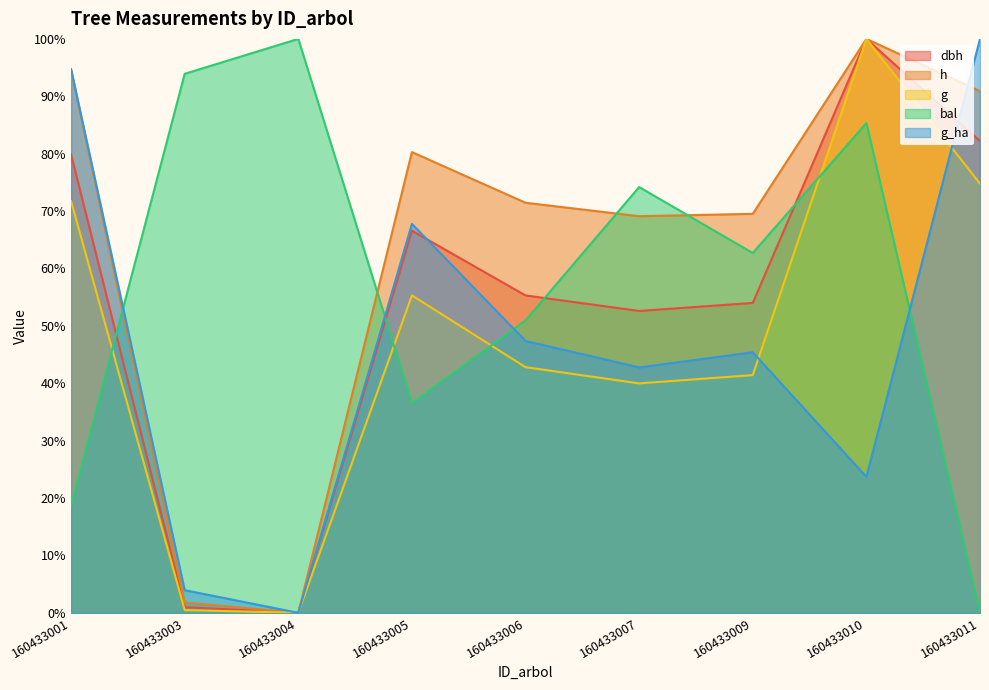

What is the difference between the h values at 160433001 and 160433010?

5.4